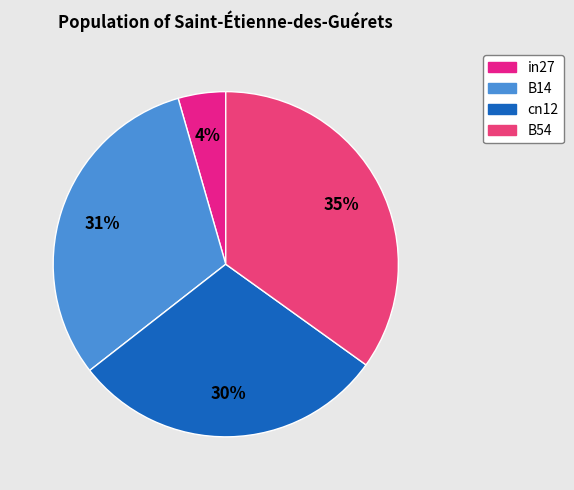

What percentage is NOT represented by in27?

95.5%